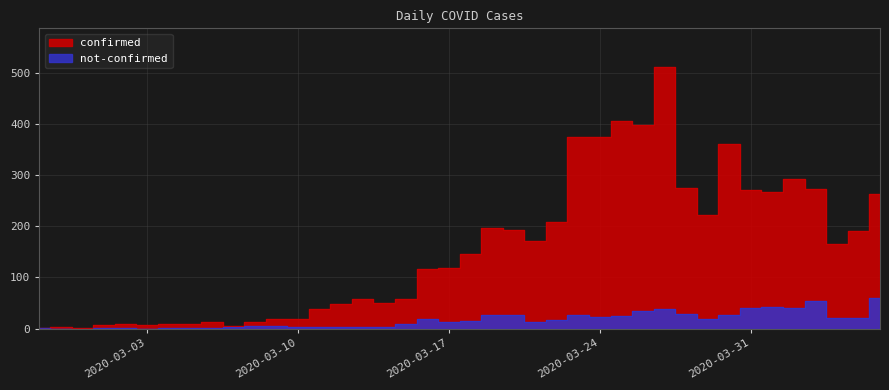

Is it true that confirmed equals 26 at 2020-03-09?

False